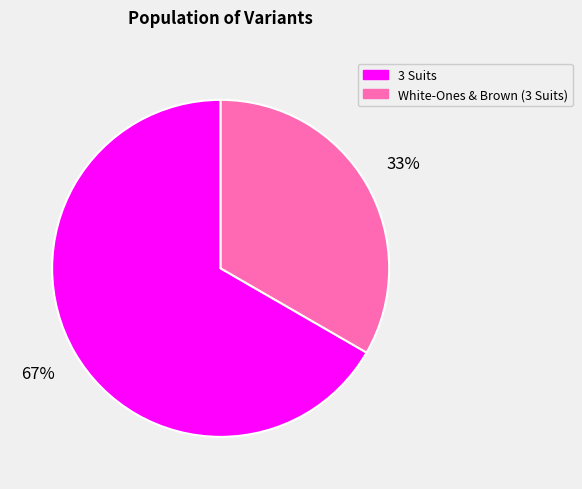

To the nearest percent, what is the combined percentage of 3 Suits and White-Ones & Brown (3 Suits)?

100%